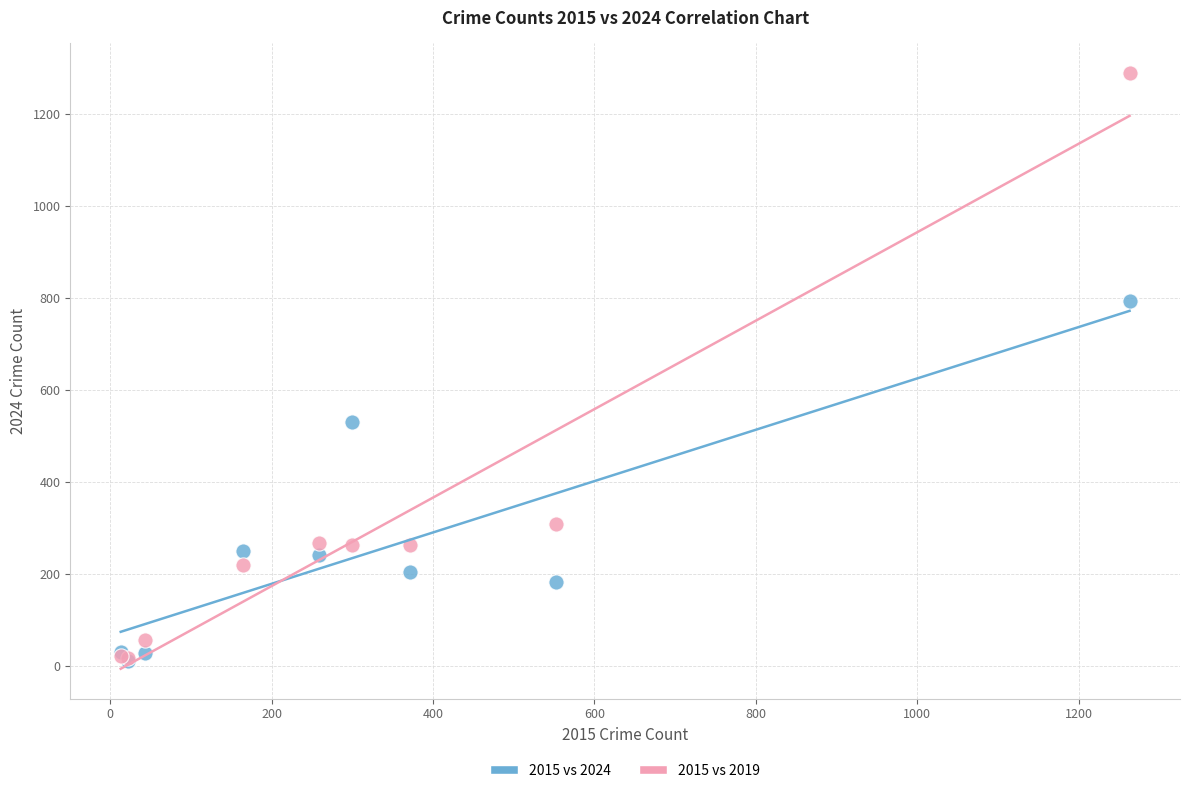

In the 2015 vs 2019 series, what Y value is closest to 652?

308